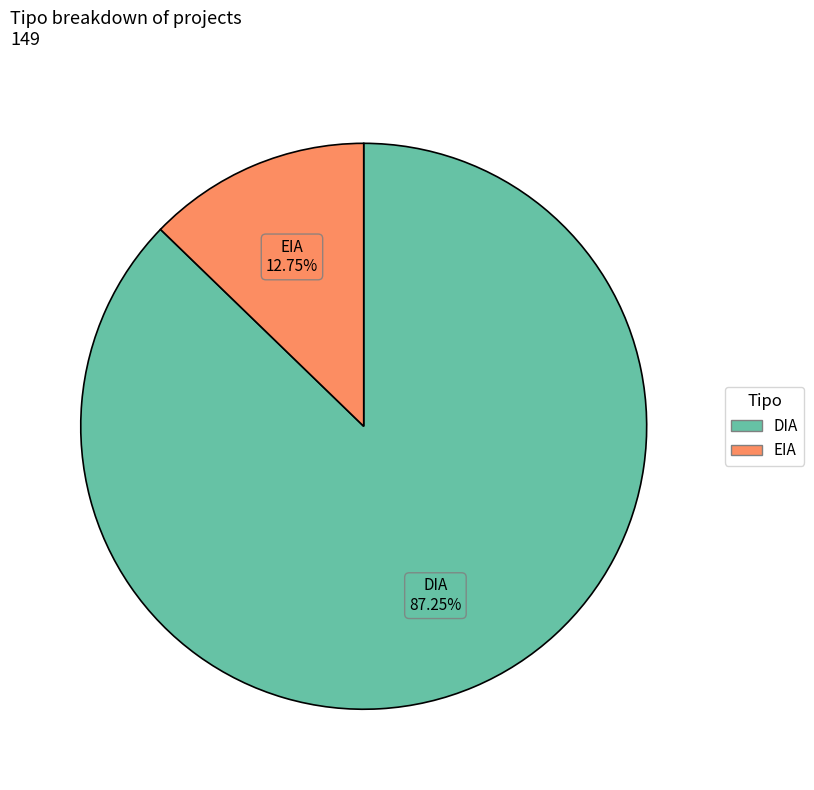

How many segments does this pie chart have?

2